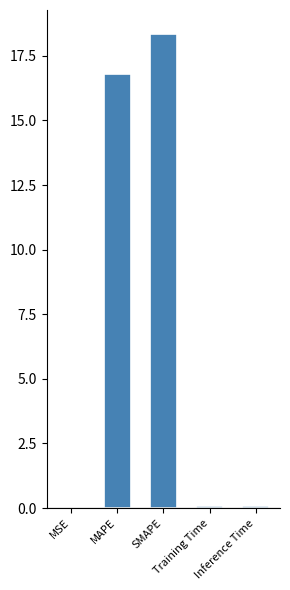

What is the maximum value shown in the chart?

18.4